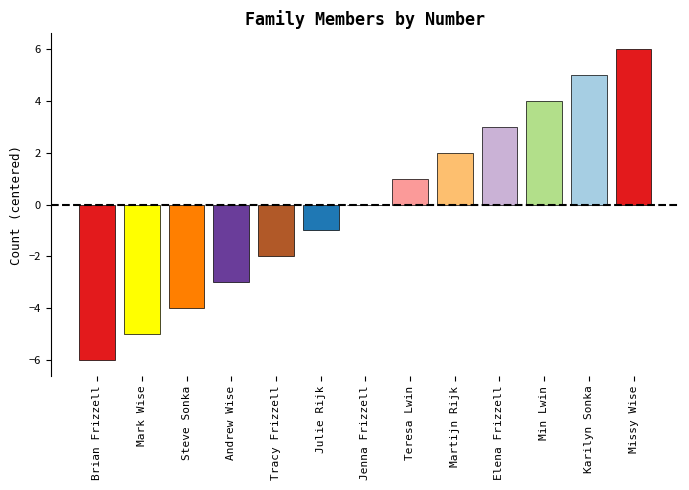

Between Jenna Frizzell and Elena Frizzell, which is larger?

Elena Frizzell